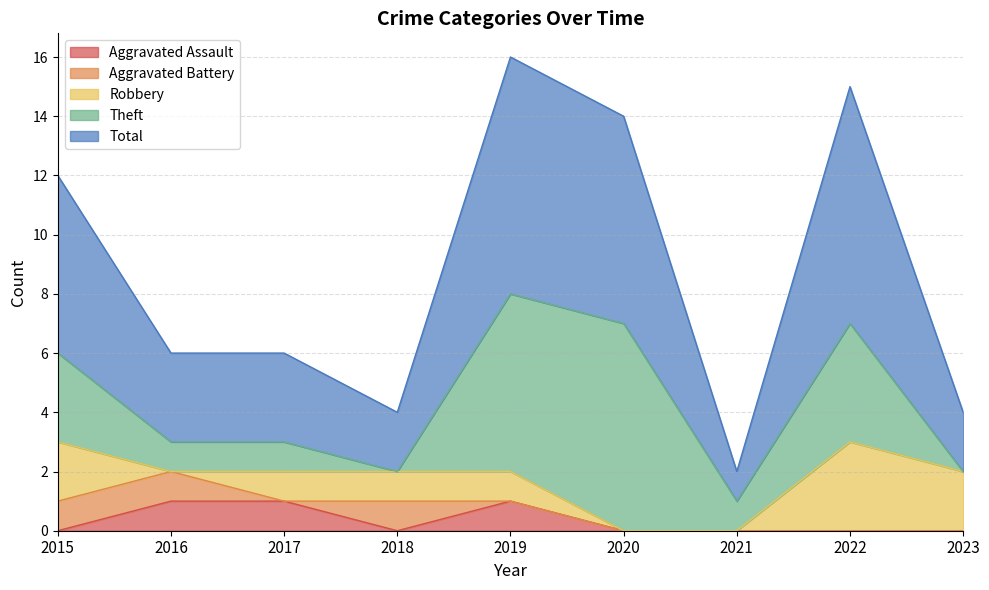

True or false: Total and Theft intersect in this chart.

False